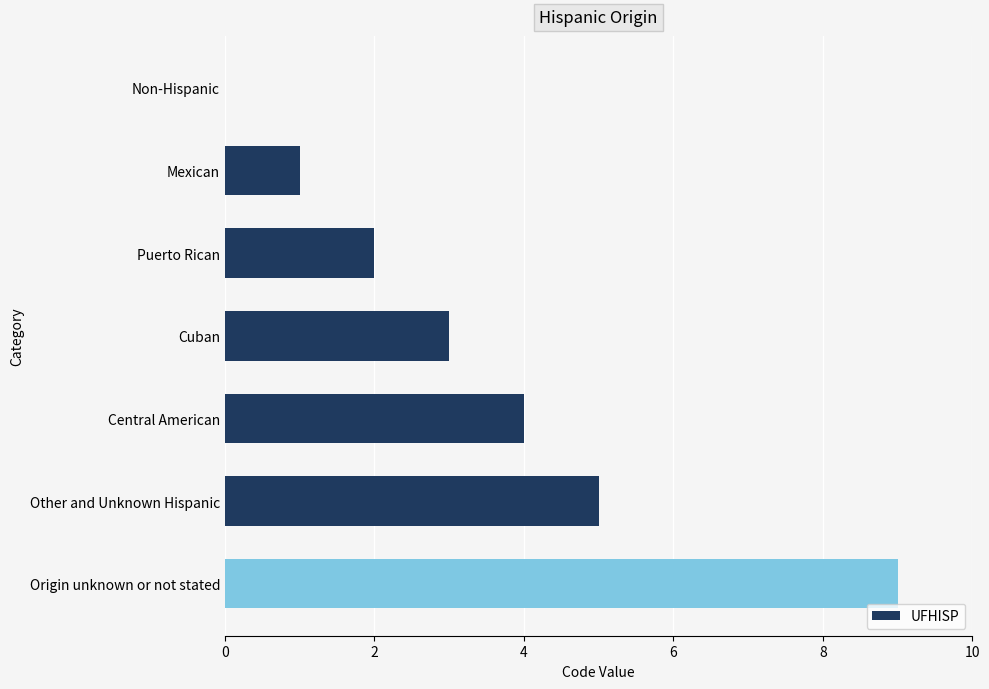

The value at Mexican is 2. True or false?

False